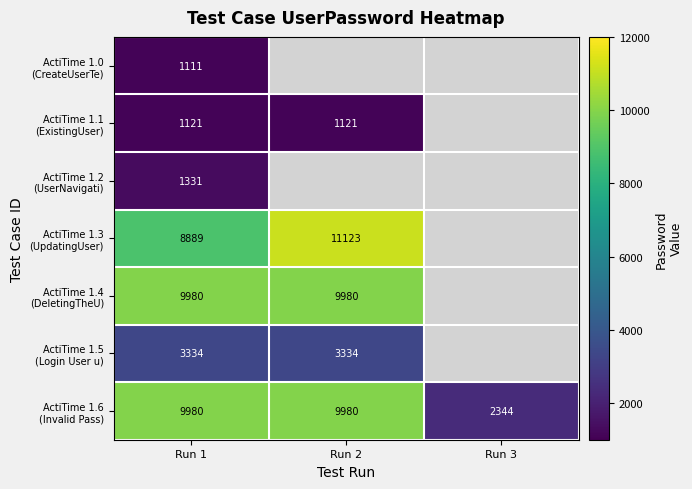

What is the smallest value displayed?

1111.0